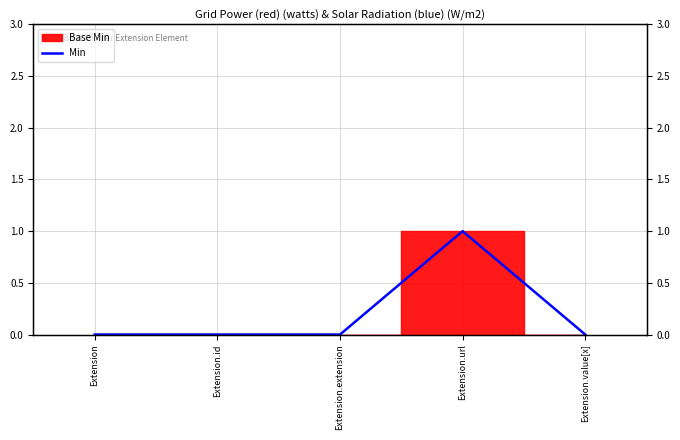

List the labels in order of value, largest first.

Extension.url, Extension, Extension.id, Extension.extension, Extension.value[x]